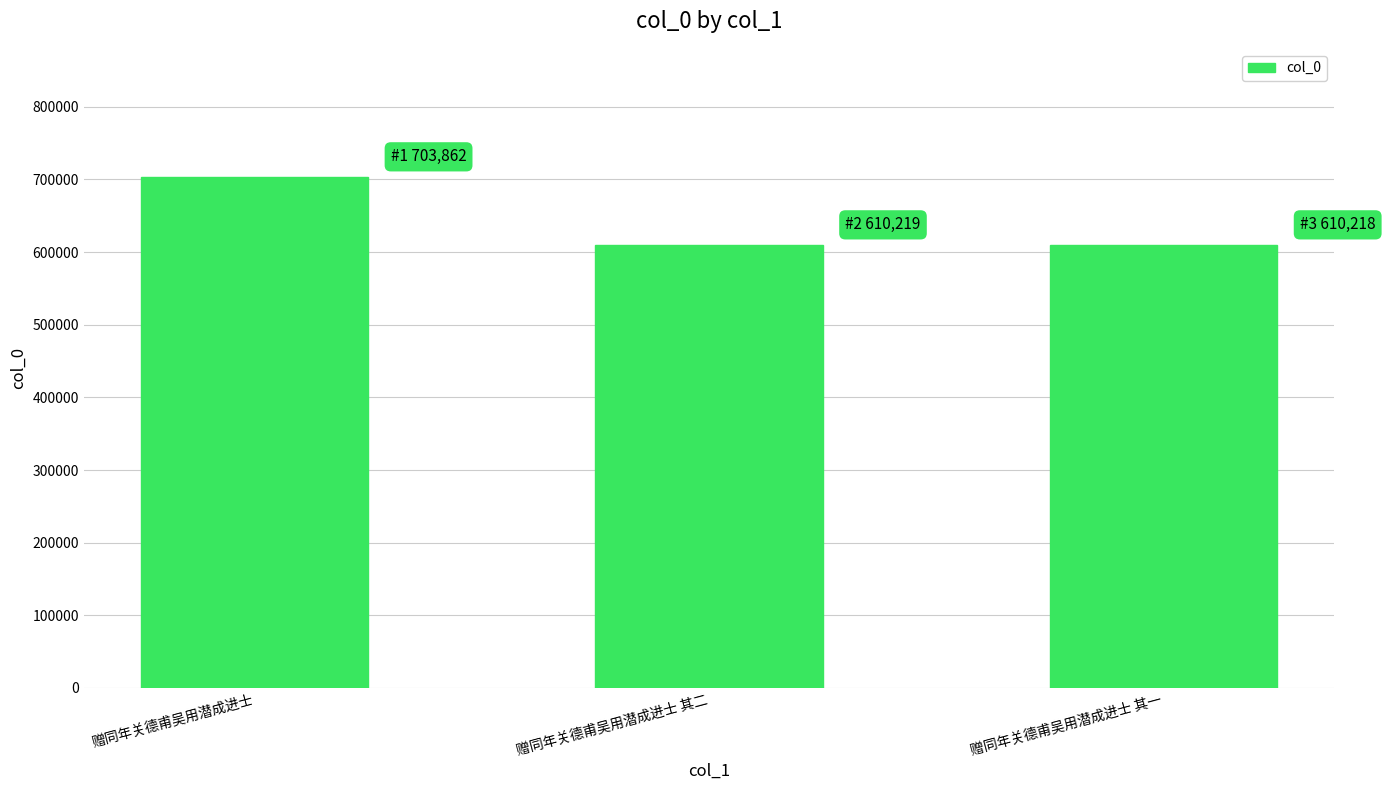

How many distinct data groups are displayed?

1